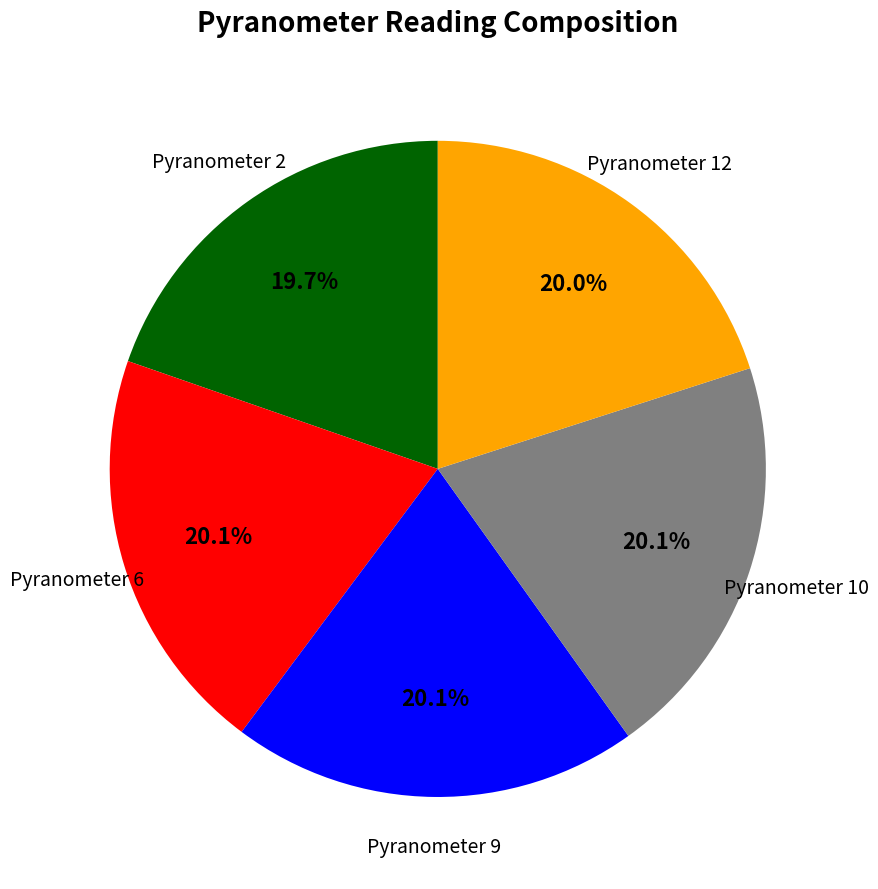

Is there any slice that represents more than half of the pie?

No